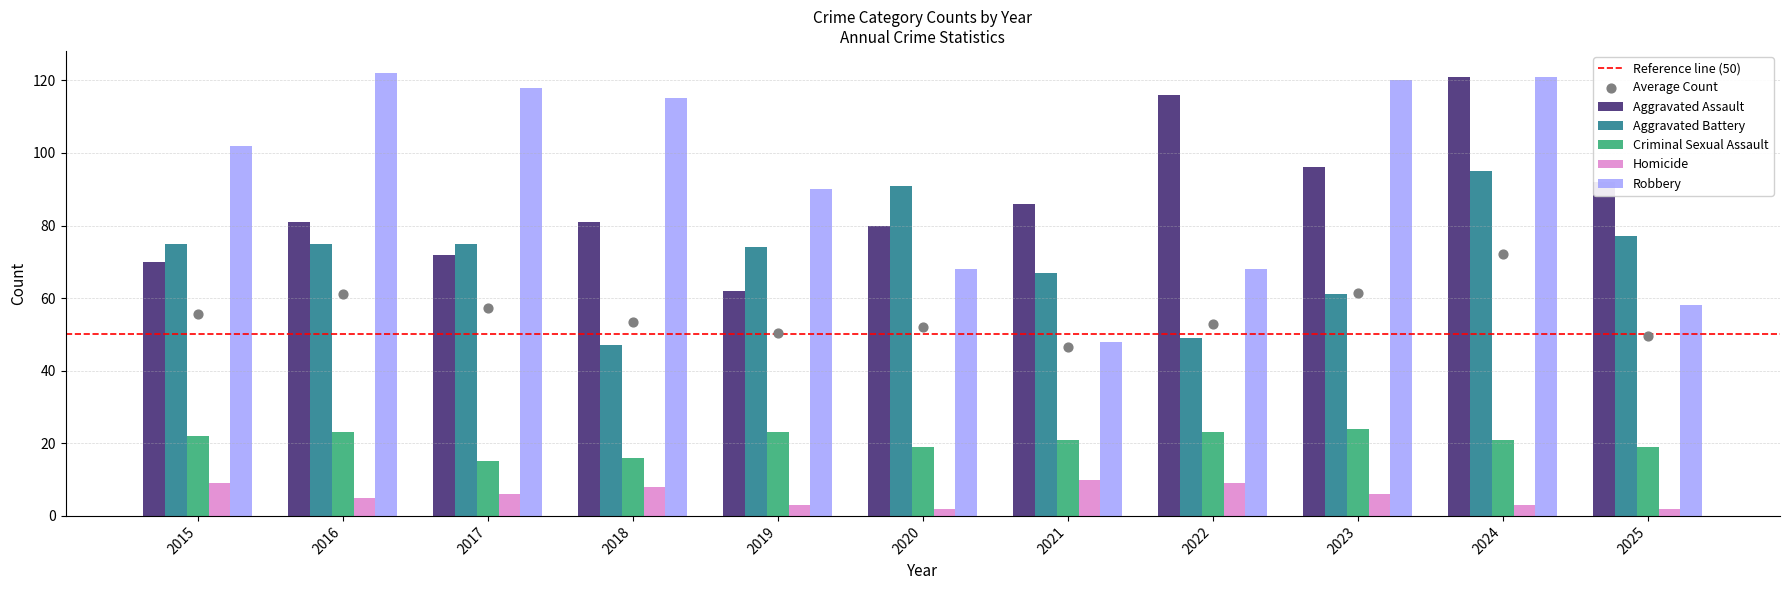

What is the total value across all series at 2020?

260